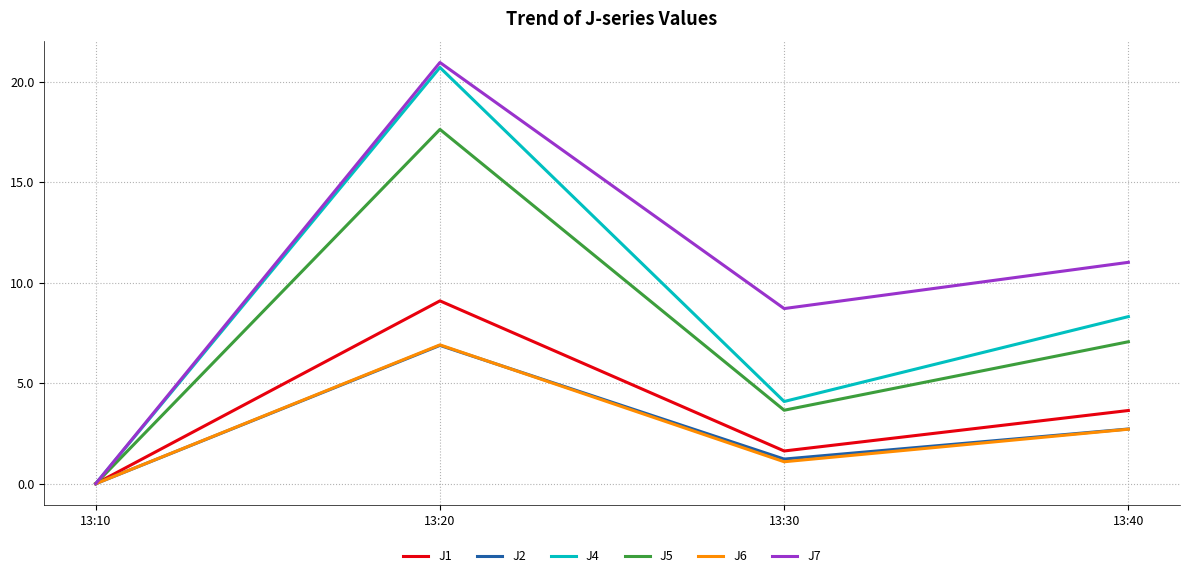

Where is the first local minimum for J1?

13:30